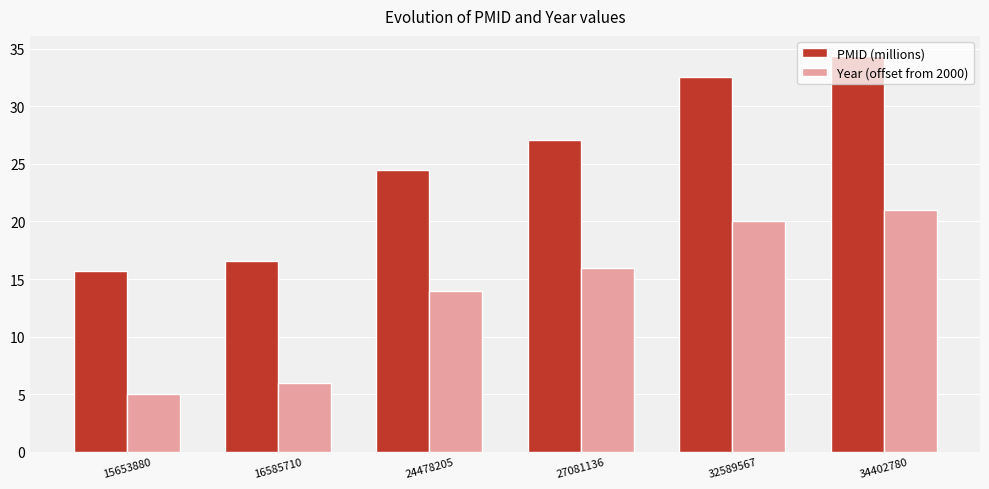

How many bars are there in total?

12